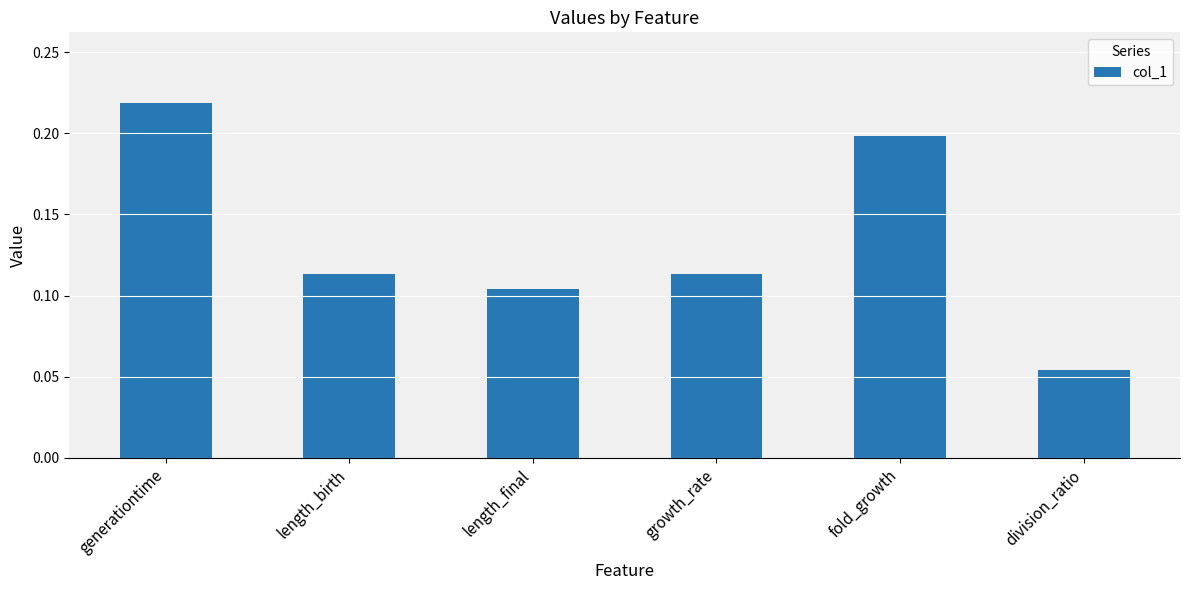

At which category does the chart reach its minimum across all series?

division_ratio